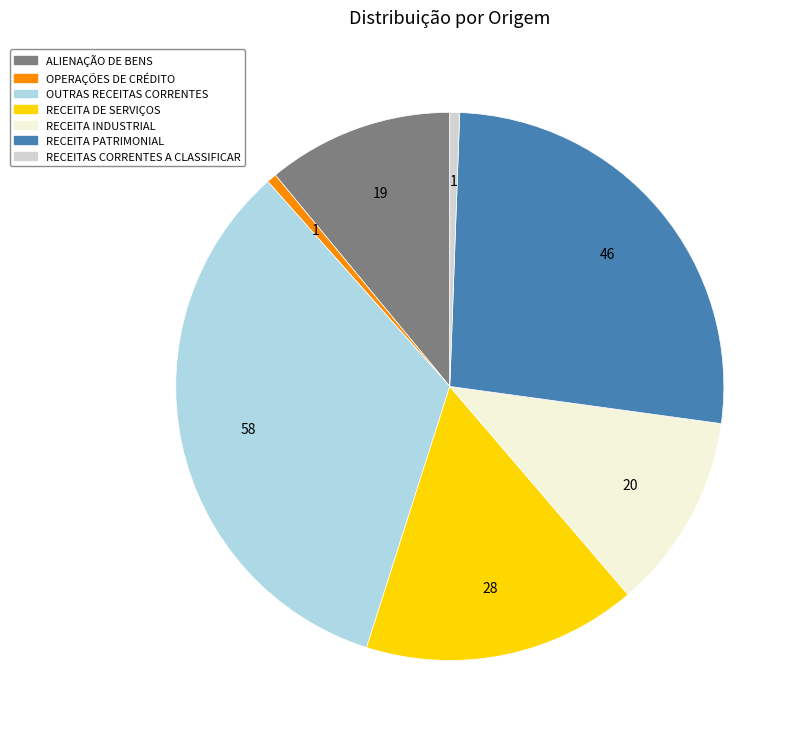

What is the largest slice in the pie chart?

OUTRAS RECEITAS CORRENTES